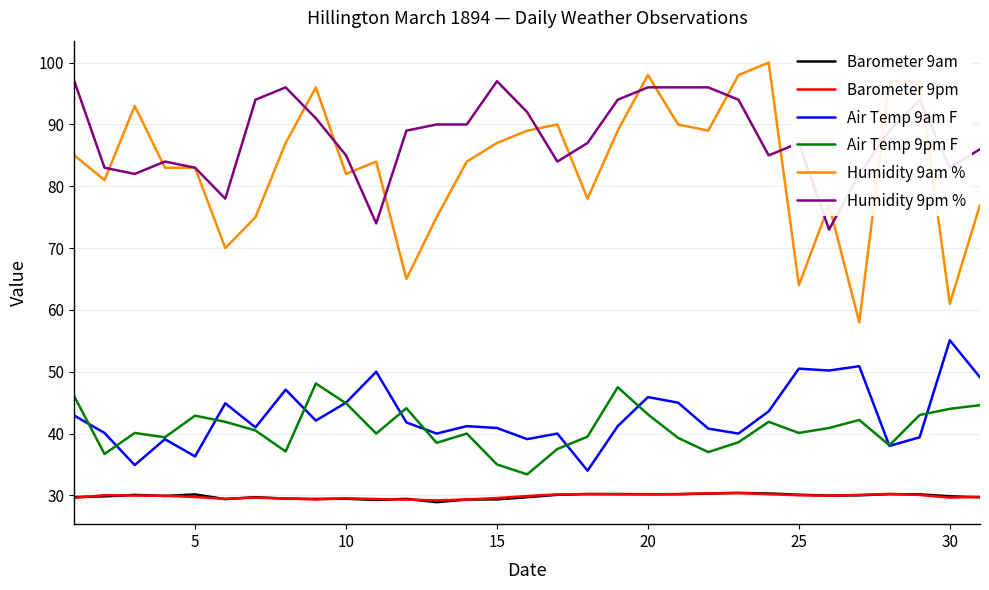

What is the difference between the maximum and minimum values in the Humidity 9am % series?

42.0